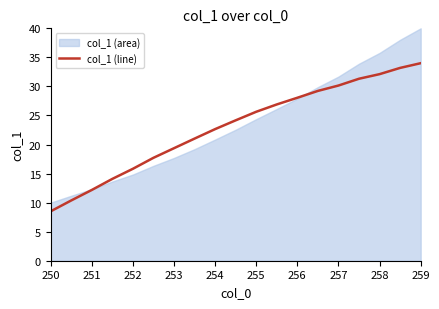

Reading left to right, extract all data points from this chart.

8.5	10.4	12.2	14.1	15.8	17.7	19.4	21.0	22.7	24.2	25.6	26.9	28.1	29.2	30.2	31.3	32.1	33.2	34.0